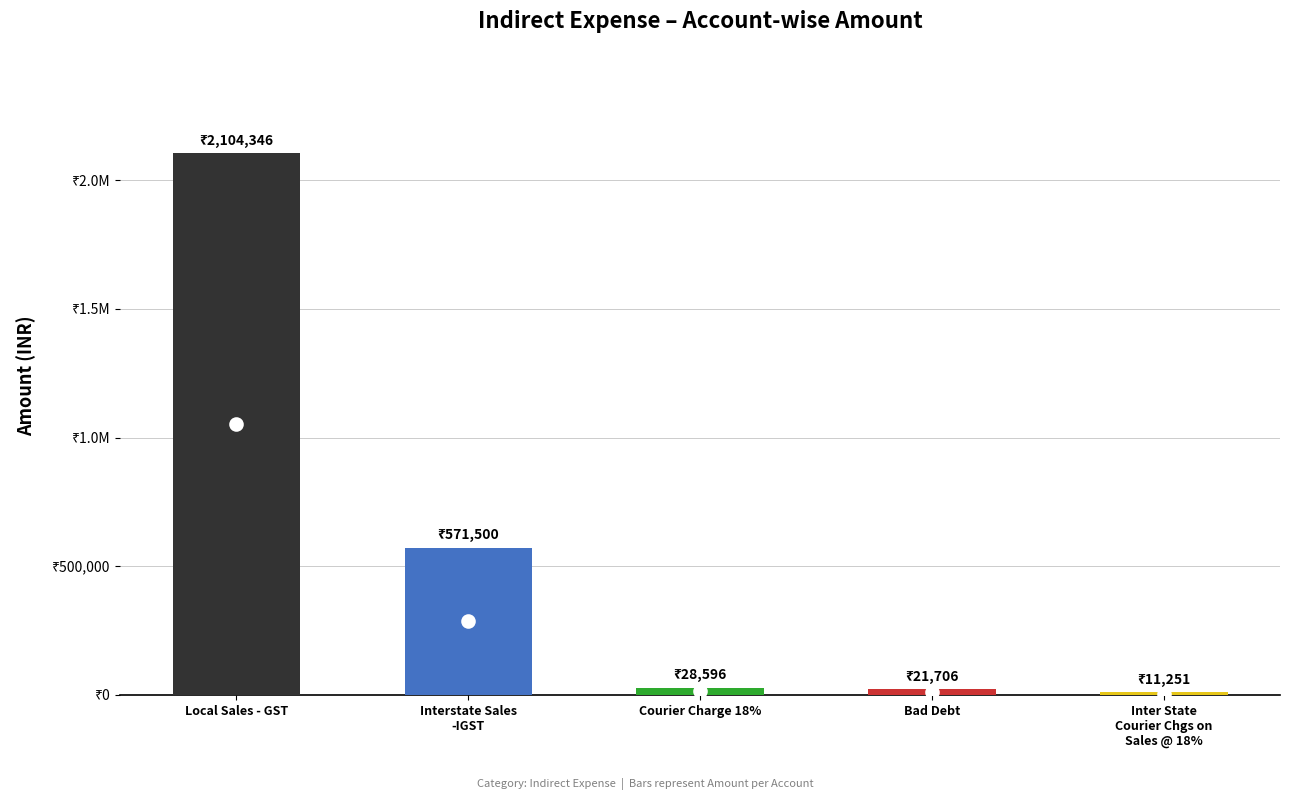

Is it true that the value at Courier Charge 18% is 38113.1?

False